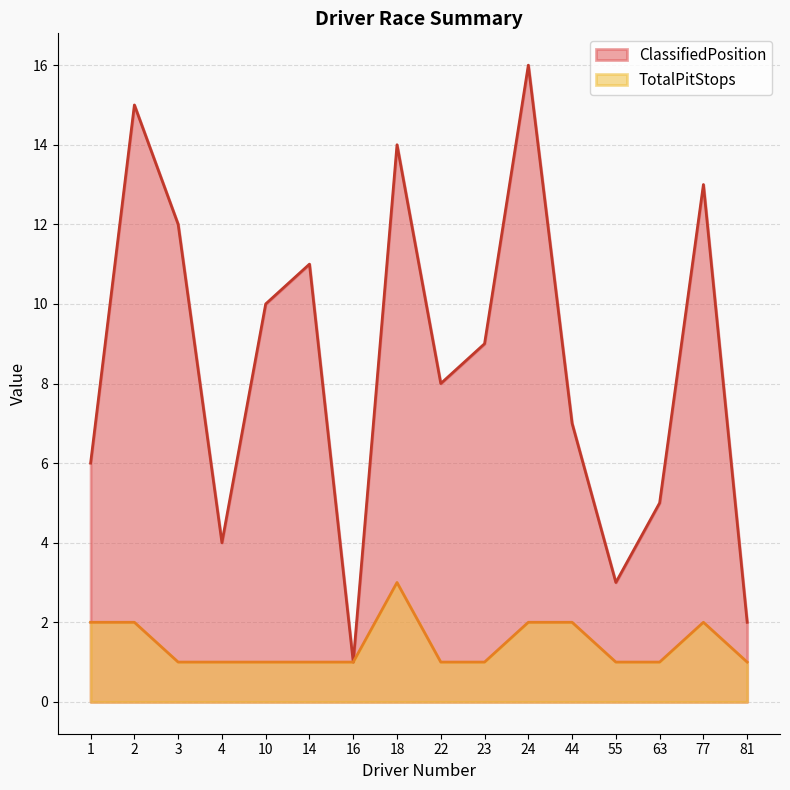

True or false: ClassifiedPosition and TotalPitStops cross at least once.

False